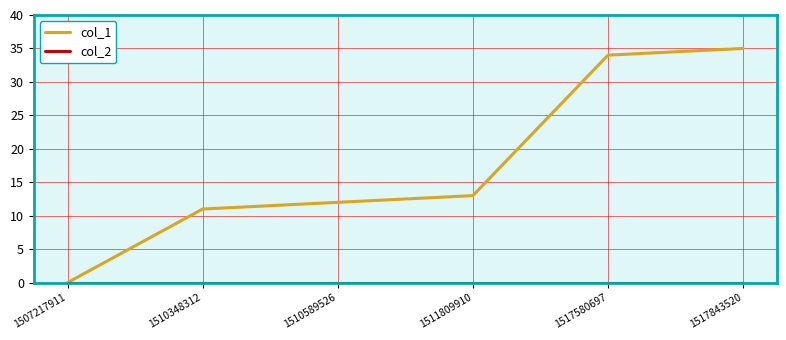

Read the col_1 value at 1511809910, to the nearest 10.

10